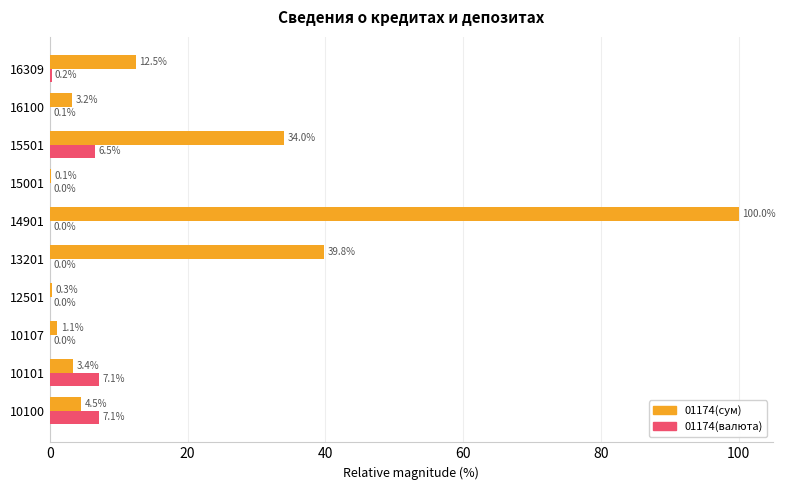

The 01174(валюта) series shows 3.9 at 15001. True or false?

False